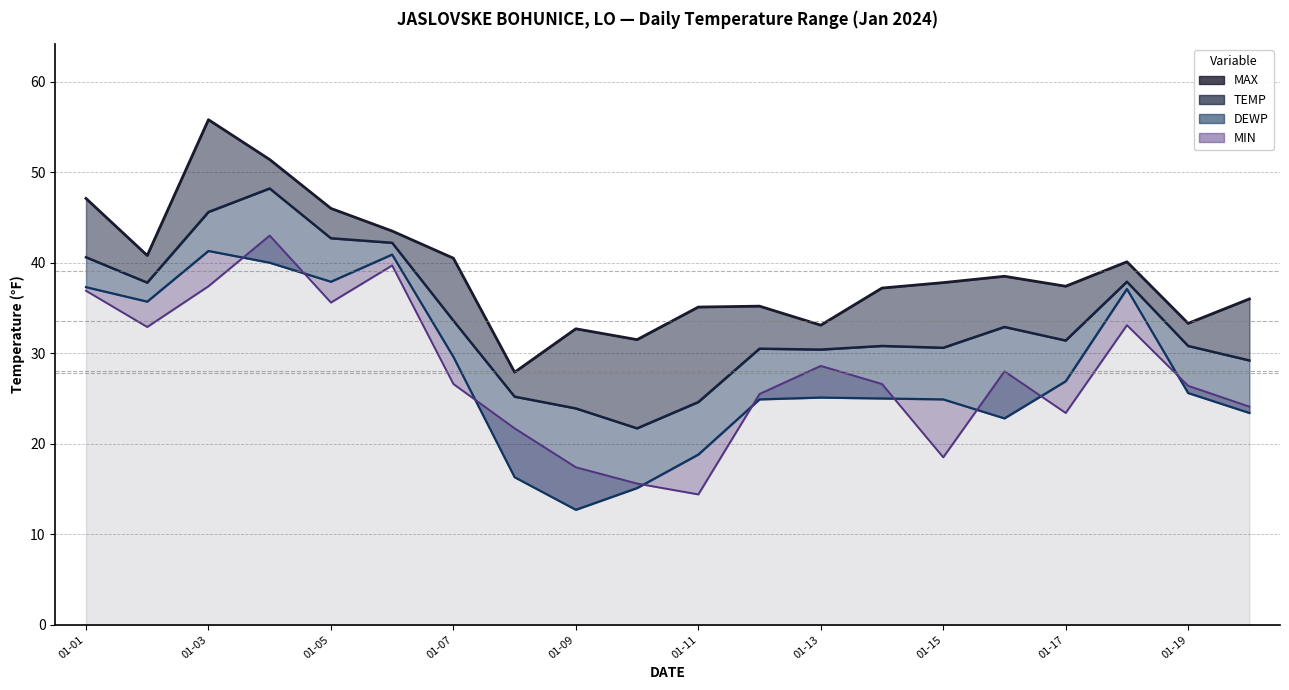

At which category is the sum across all series the highest?

2024-01-04